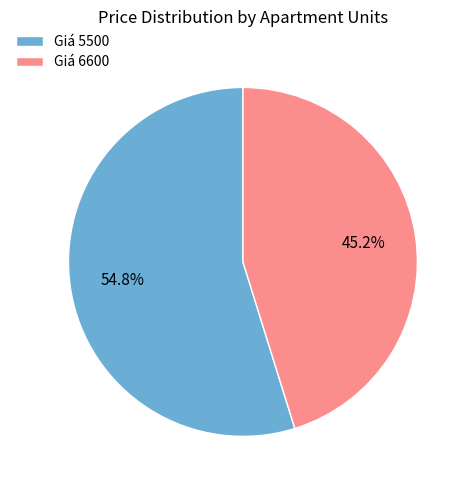

Rank the categories by value from highest to lowest.

Giá 5500, Giá 6600